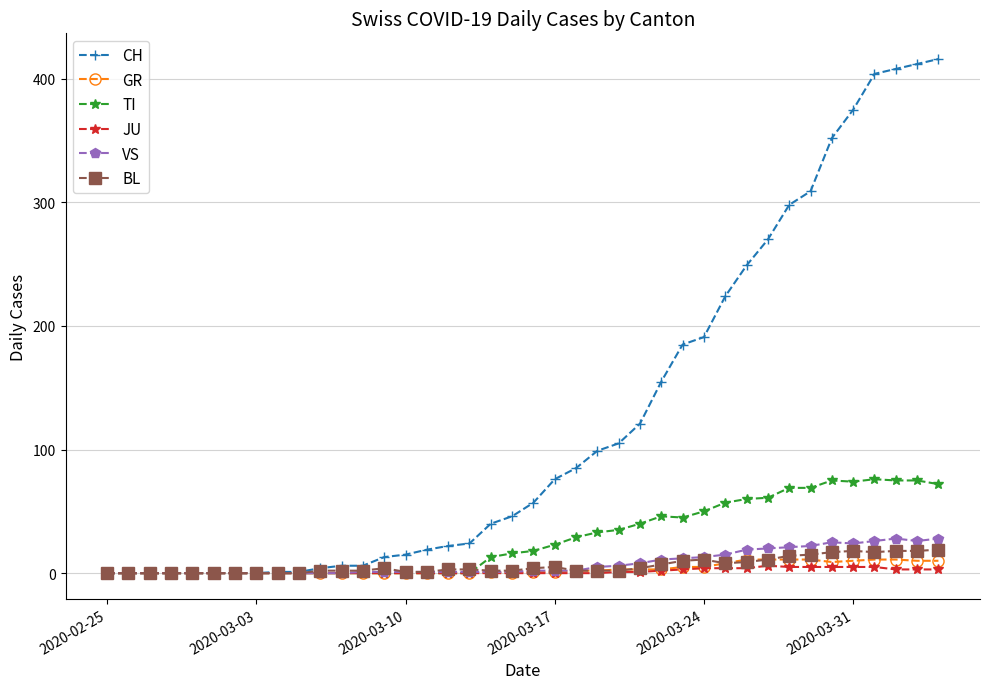

After their last crossing, which series has the higher values: VS or TI?

TI